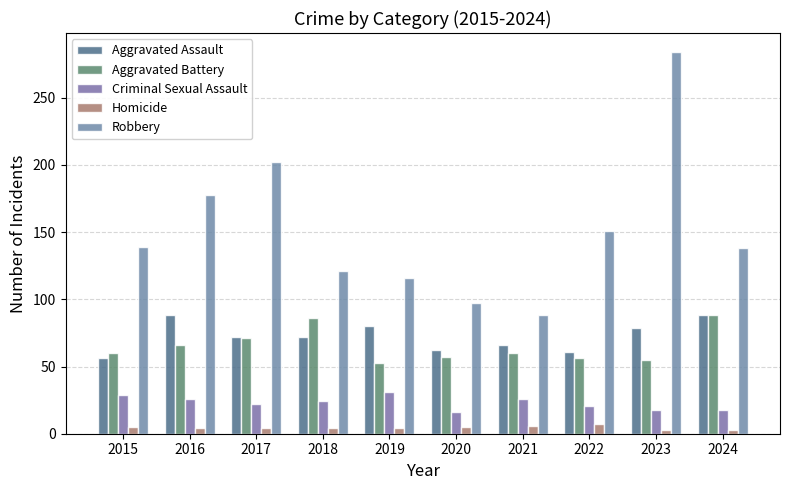

What are all the series names shown in the legend?

Aggravated Assault, Aggravated Battery, Criminal Sexual Assault, Homicide, Robbery